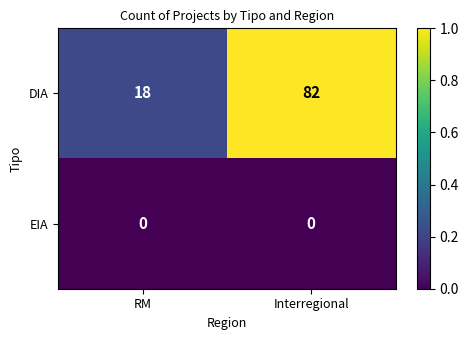

What is the spread (max minus min) of values at Interregional?

82